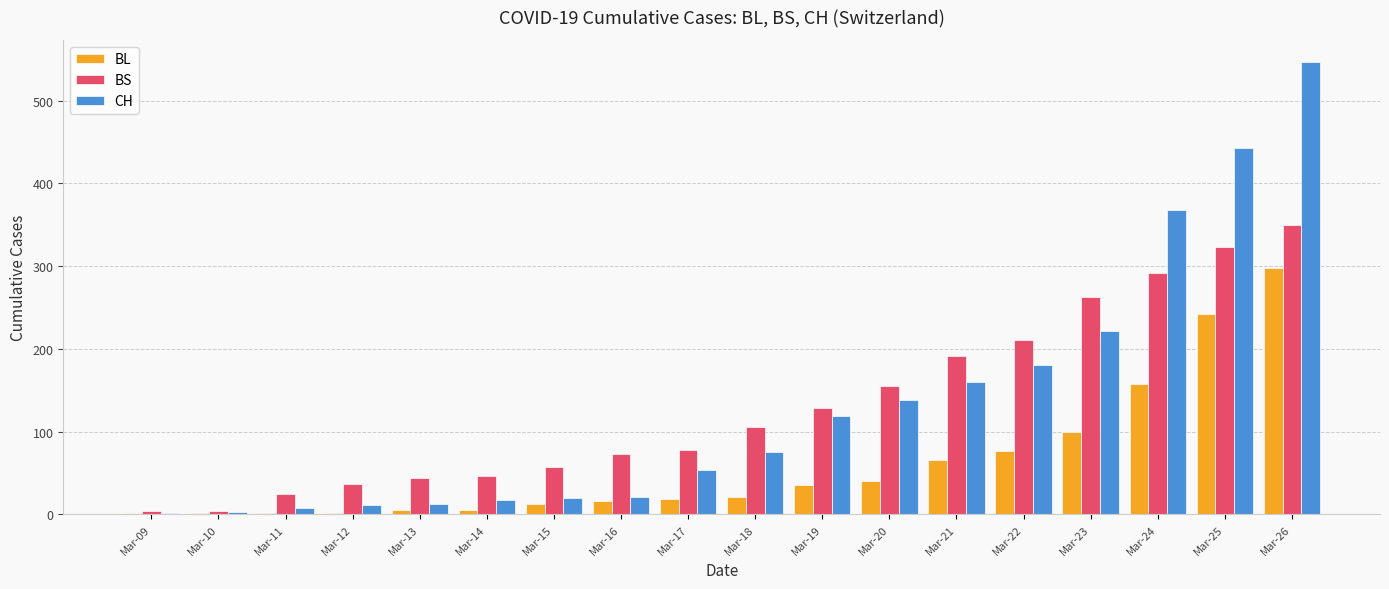

What is the maximum value shown in the chart?

546